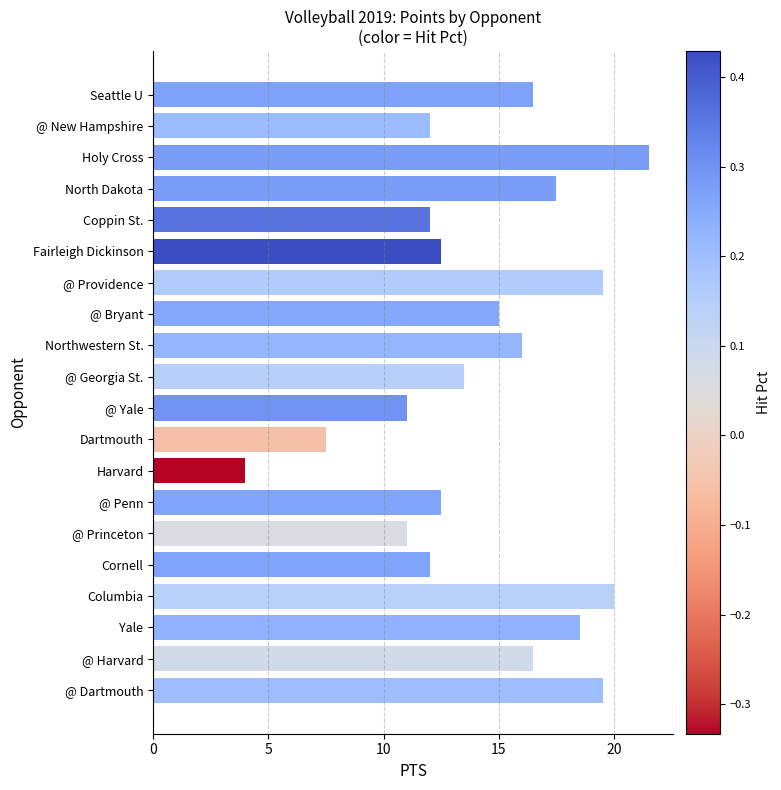

What is the difference between the second highest and minimum values?

16.0